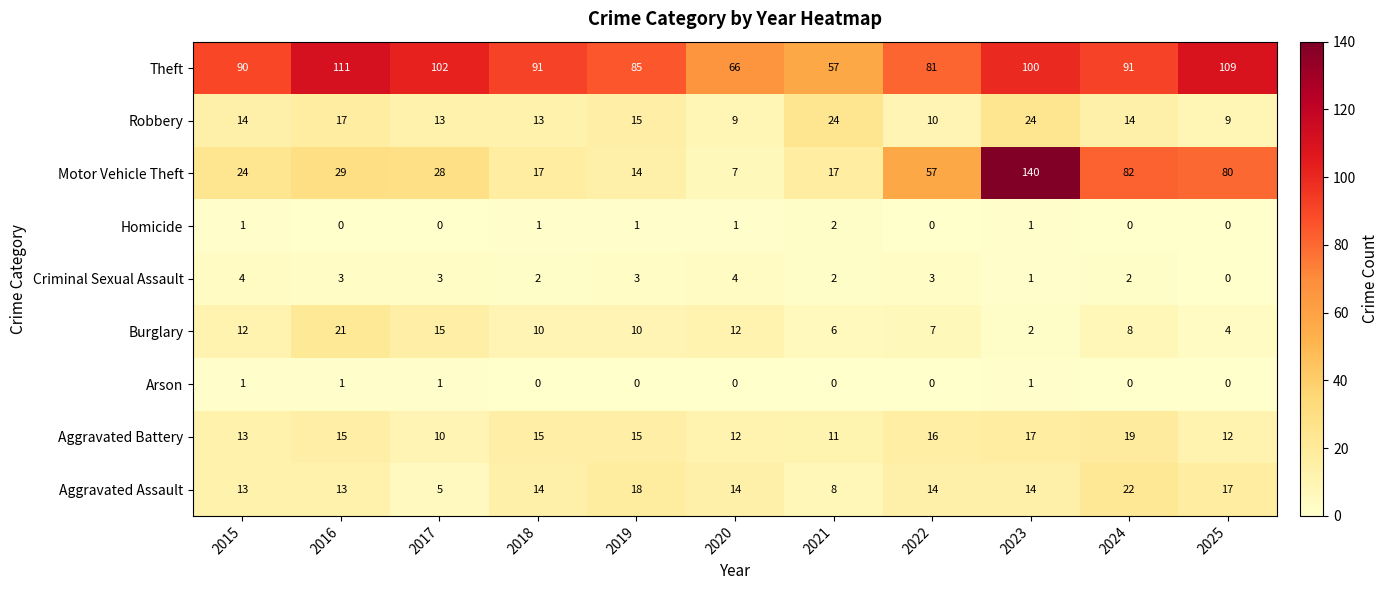

Which series has the largest total across all categories?

Theft